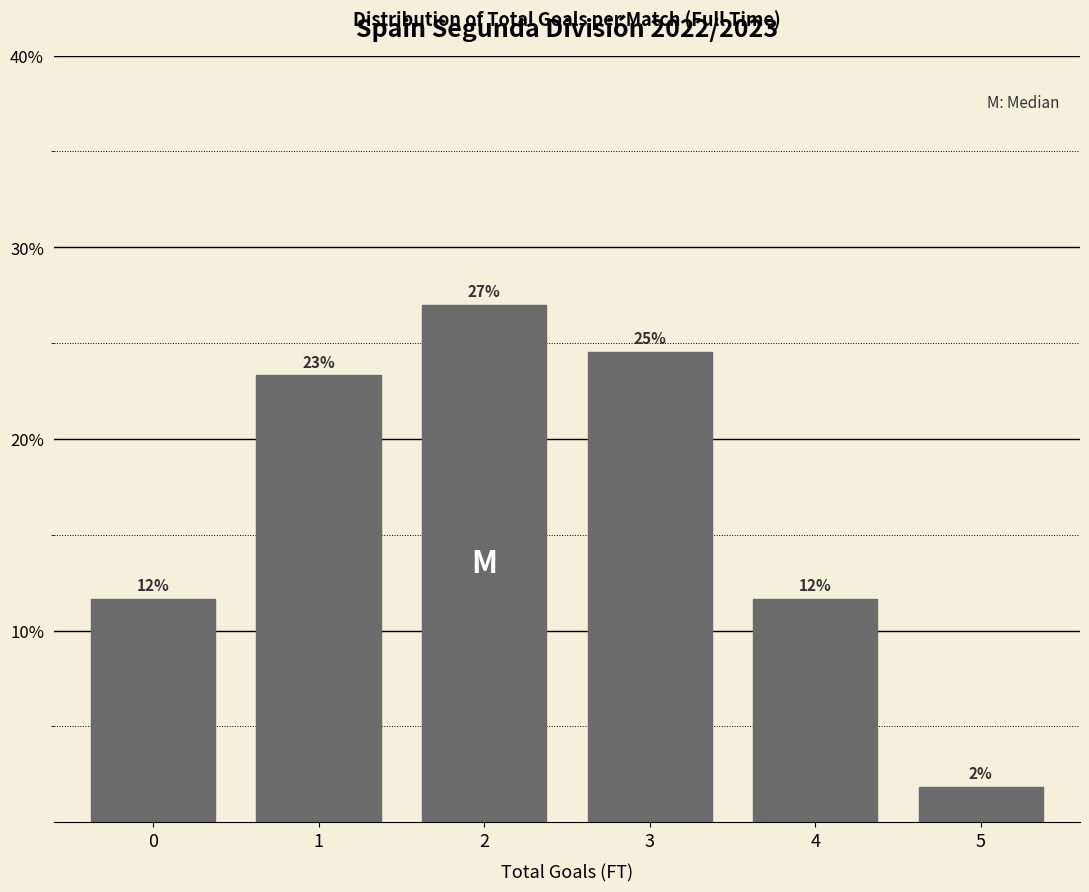

Are the bars horizontal?

No